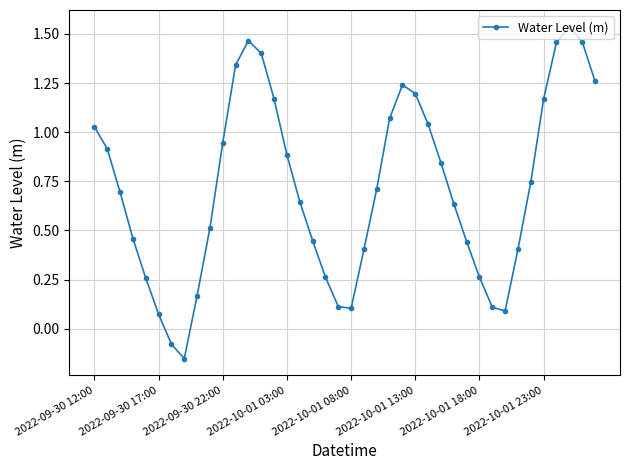

What is the sum of all values?

28.7